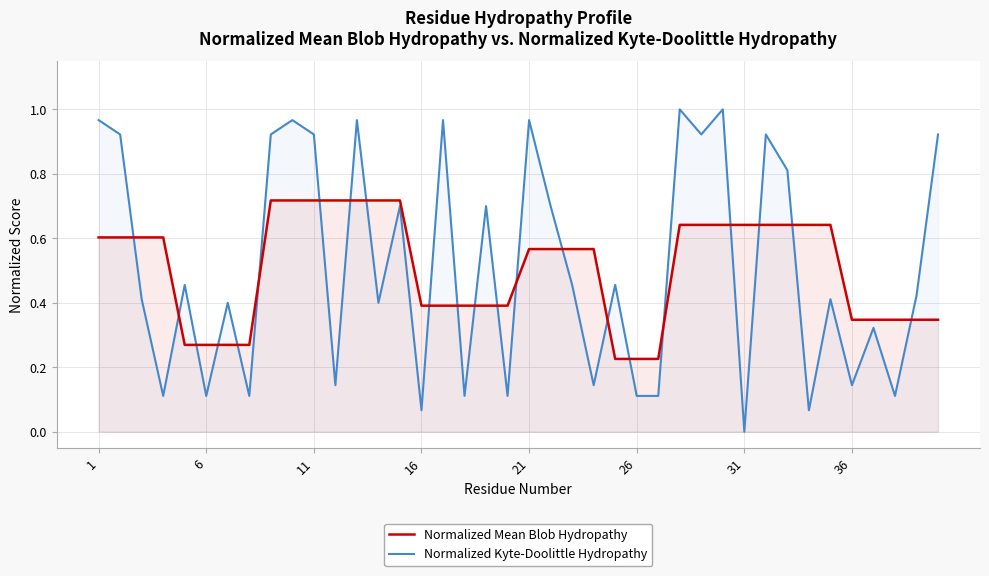

Which category has the lowest value across all series?

31